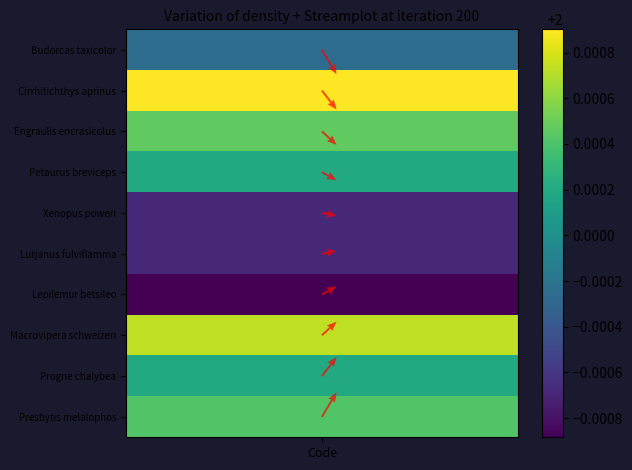

The value at 6 is 1. True or false?

False